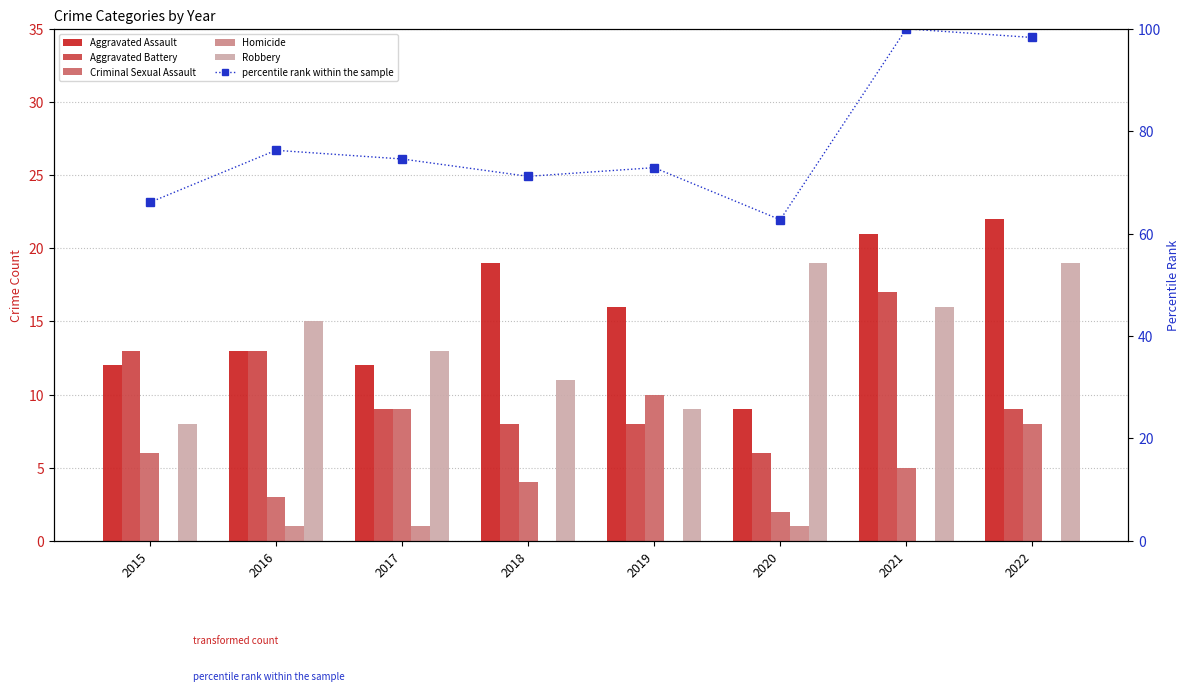

Between 2017 and 2020, which series saw the biggest shift?

percentile rank within the sample